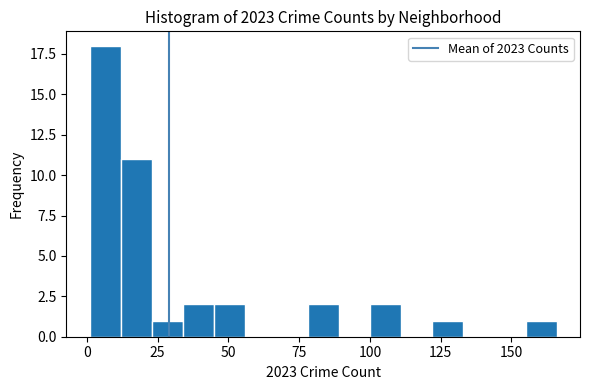

Around what value on the x-axis is the tallest bar? Give the approximate position of its centre, as read against the axis.

5